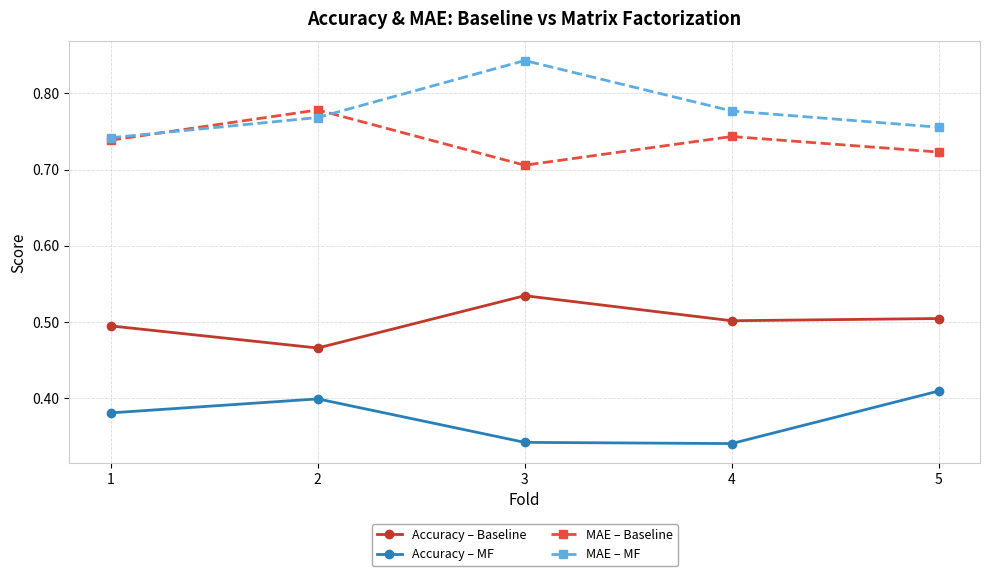

True or false: MAE – MF and Accuracy – MF intersect in this chart.

False